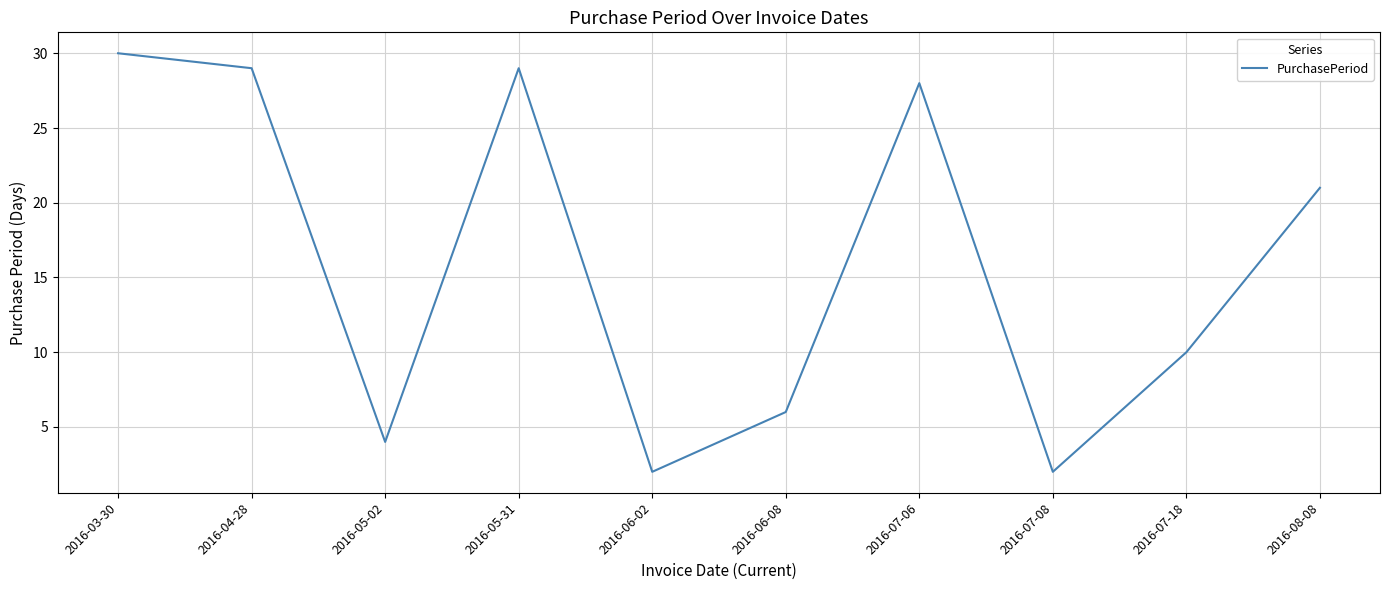

What is the ratio of the value at 2016-05-31 to the value at 2016-04-28?

1.0